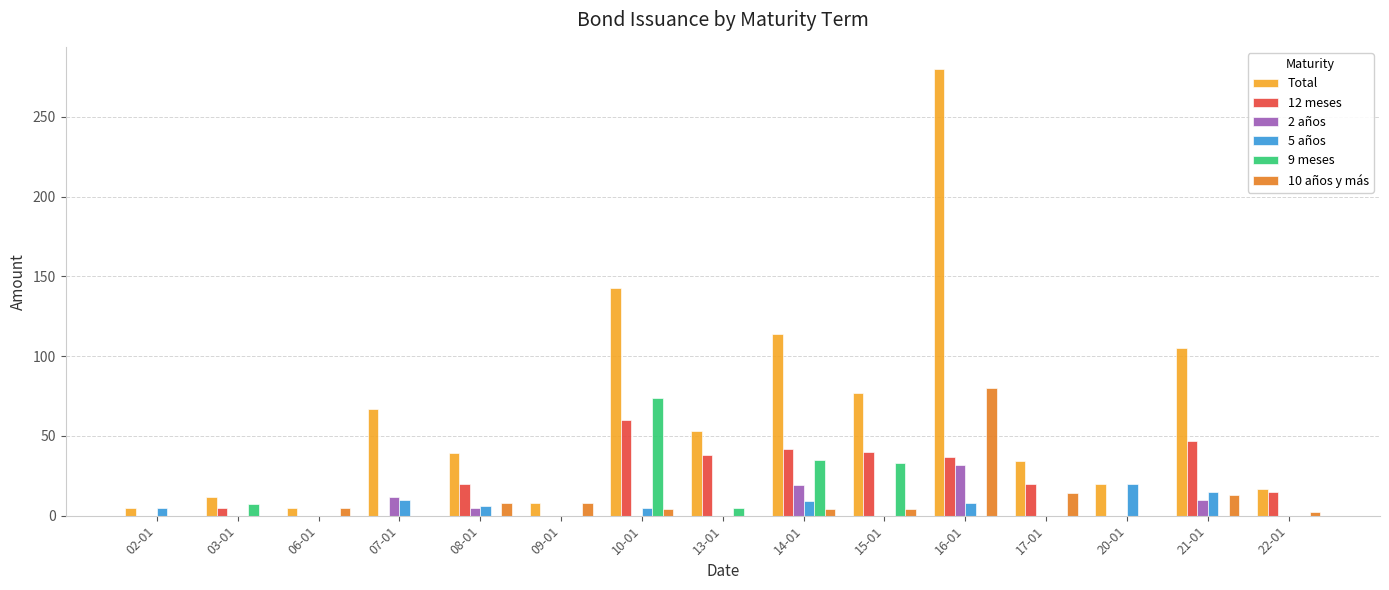

At which category does the chart reach its peak across all series?

16-01